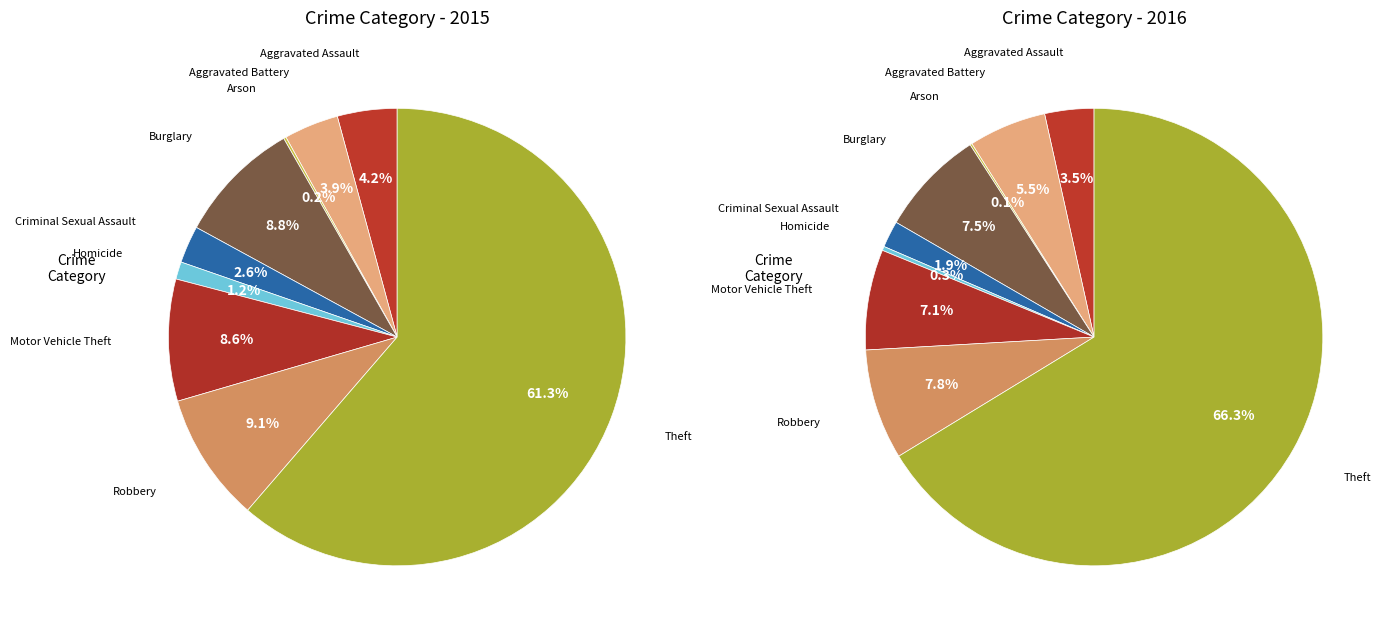

How many slices are in this pie chart?

9